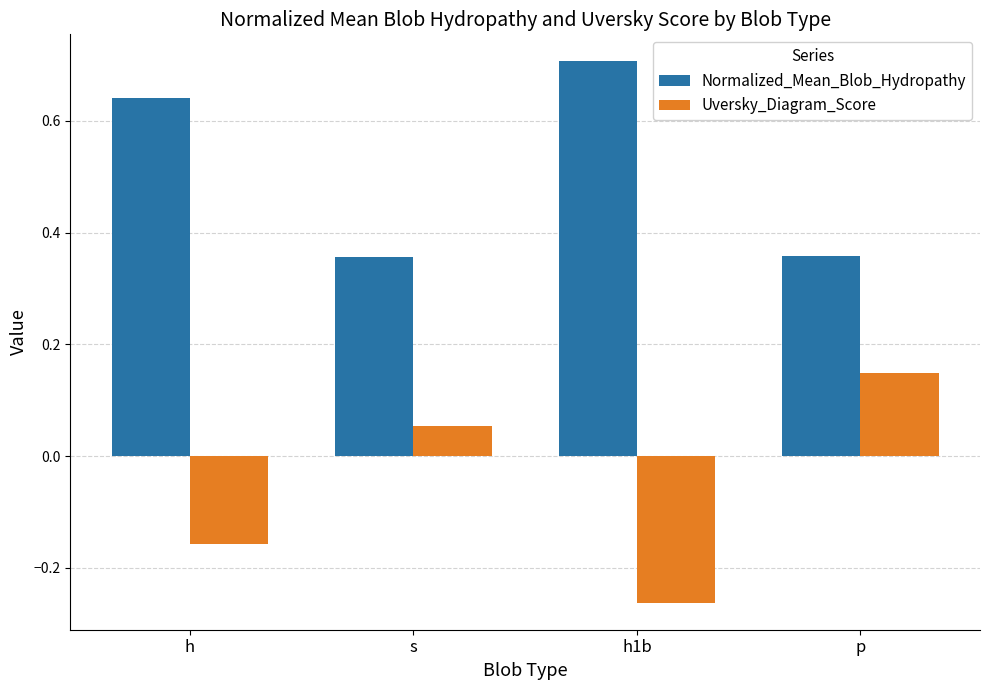

Is it true that Uversky_Diagram_Score equals 0.0 at p?

False